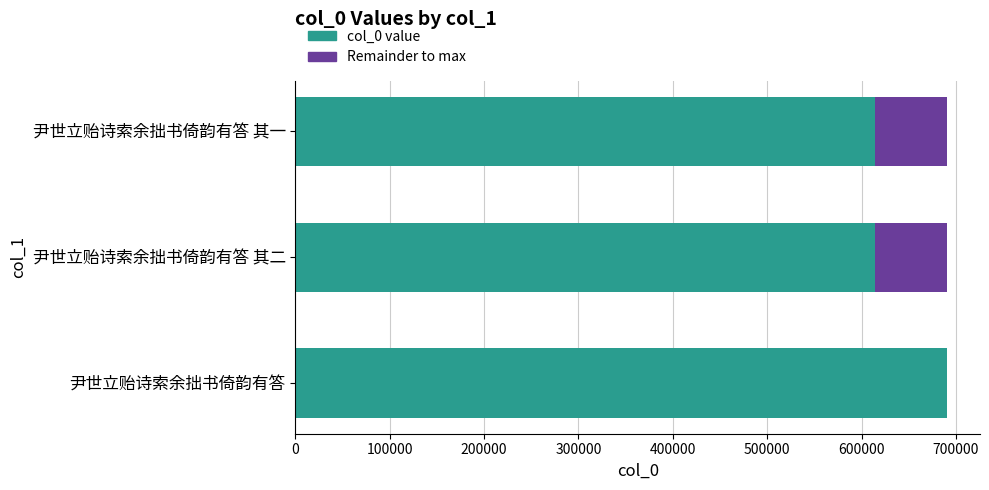

The col_0 value series shows 230255 at 尹世立贻诗索余拙书倚韵有答. True or false?

False